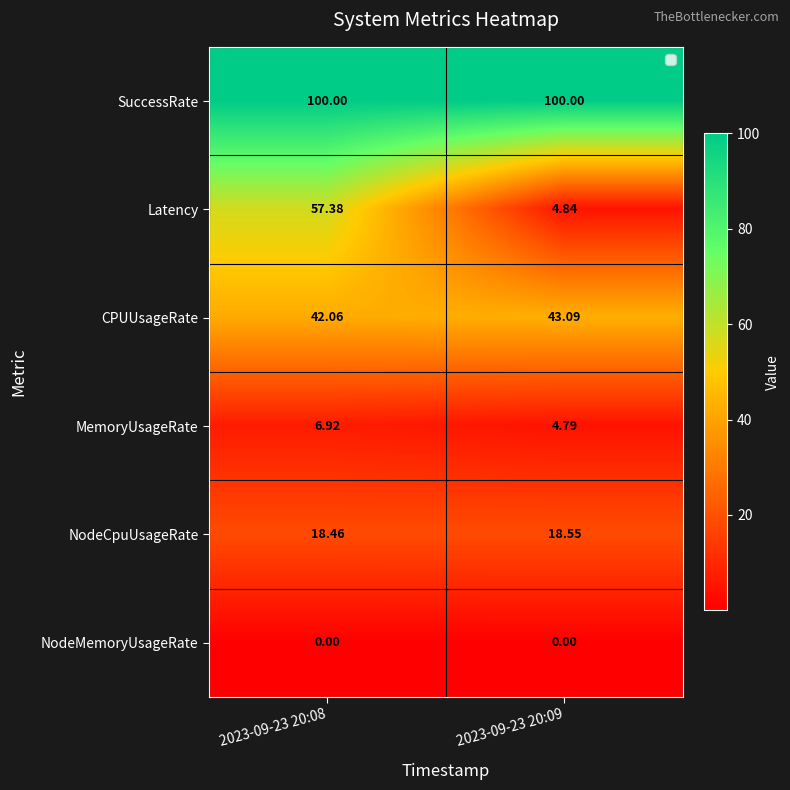

What is the difference between the highest and lowest values at 2023-09-23 20:08?

100.0